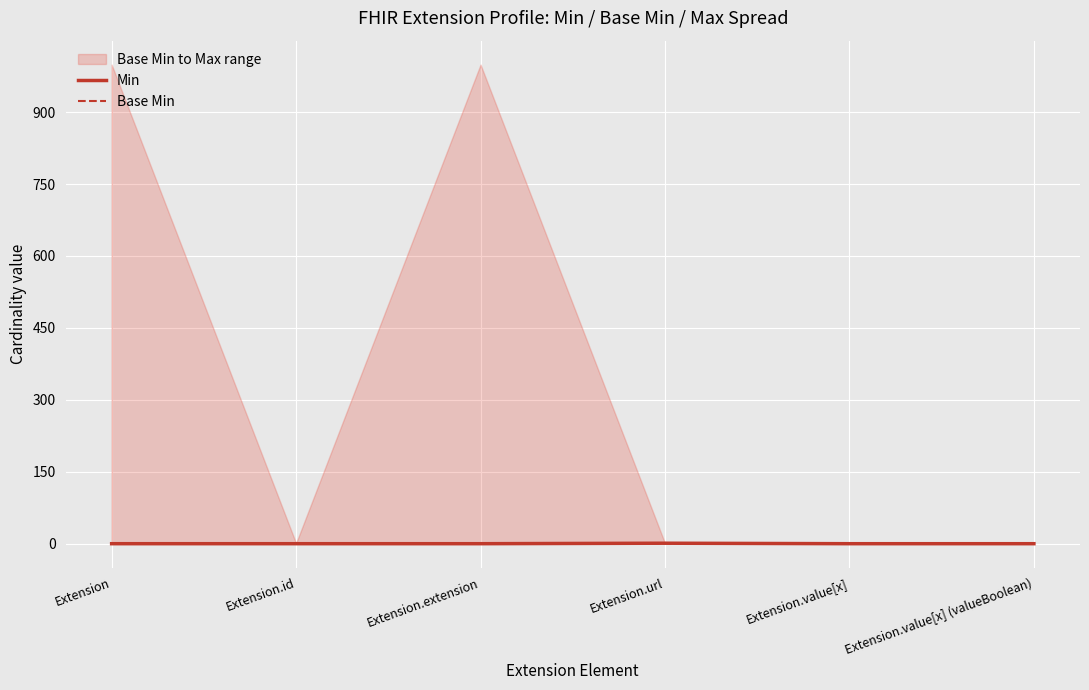

At Extension.url, list the series in order from smallest to largest.

Min, Base Min